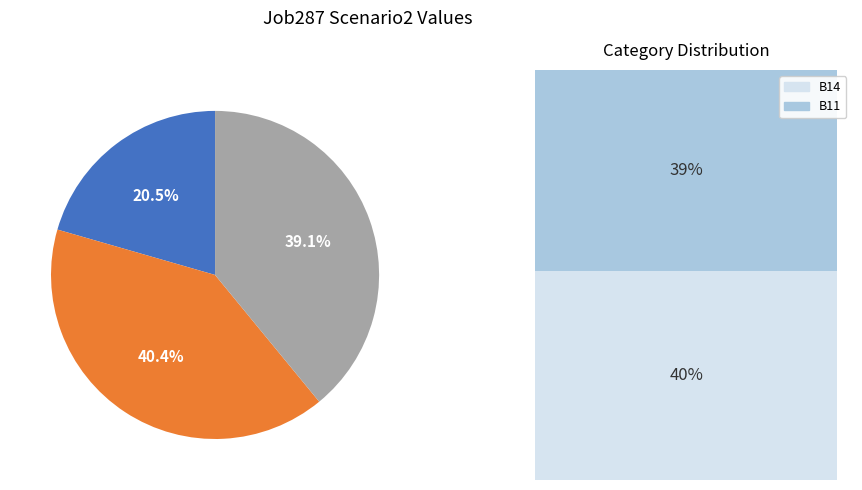

True or false: B14 accounts for 53% of the total.

False